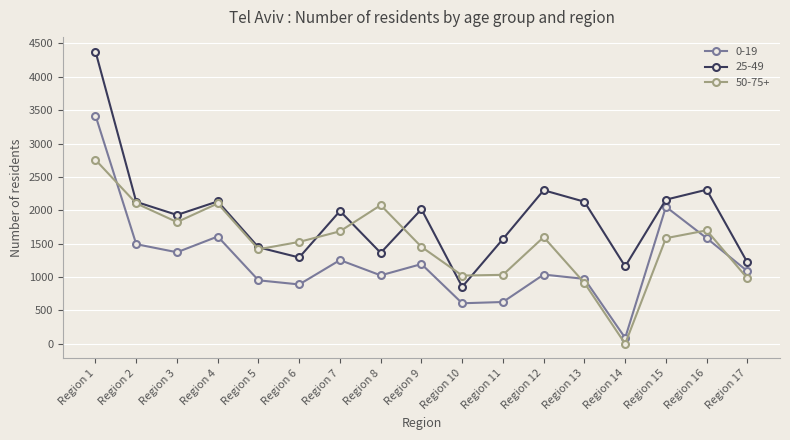

True or false: 25-49 and 50-75+ intersect in this chart.

True